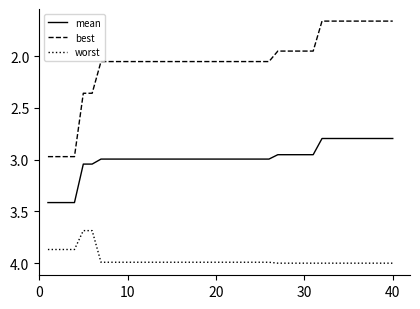

How many lines are shown in the chart?

3